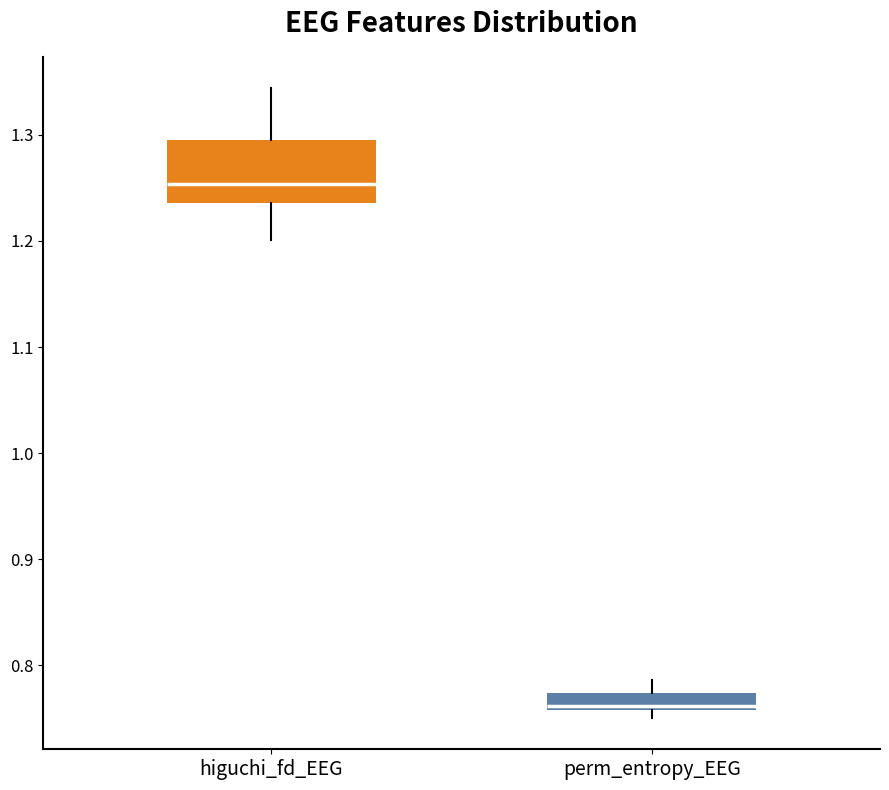

Which box is the tallest, from its lower edge to its upper edge?

higuchi_fd_EEG